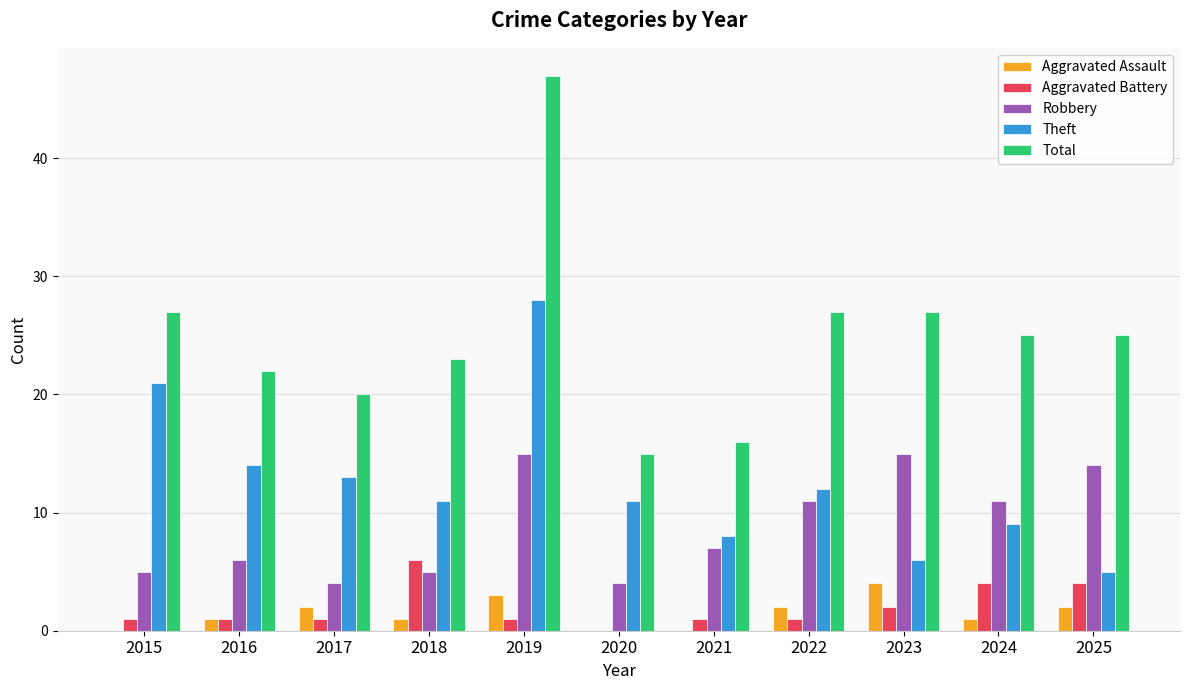

Where does the Robbery series first go above 7?

2019